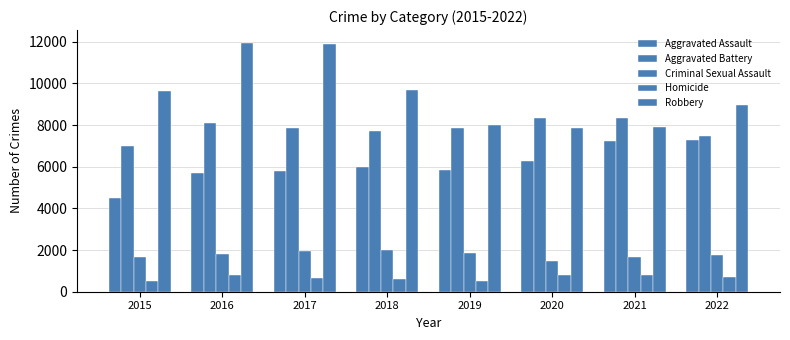

Count the number of categories in the chart.

8